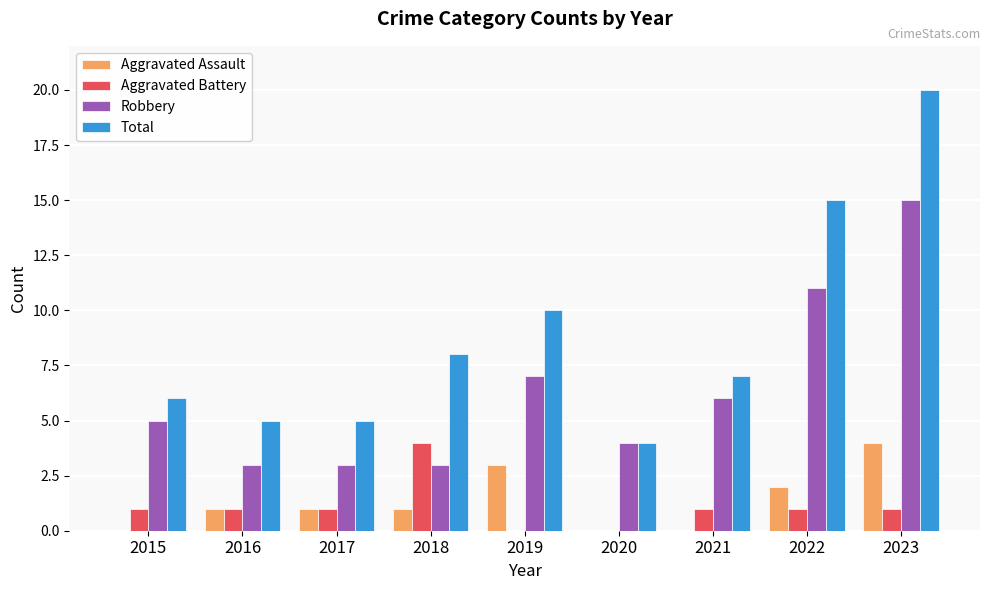

Count the number of data series in this chart.

4